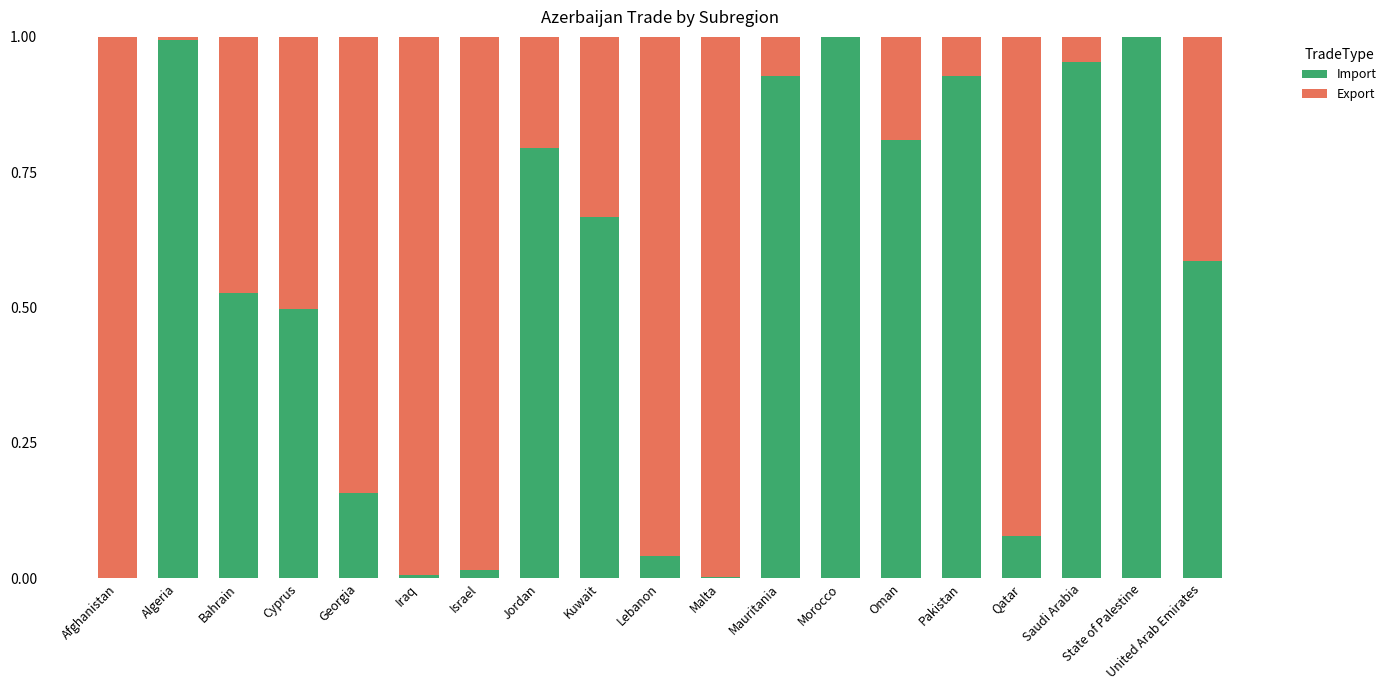

Is it true that Import equals 0.5 at Mauritania?

False